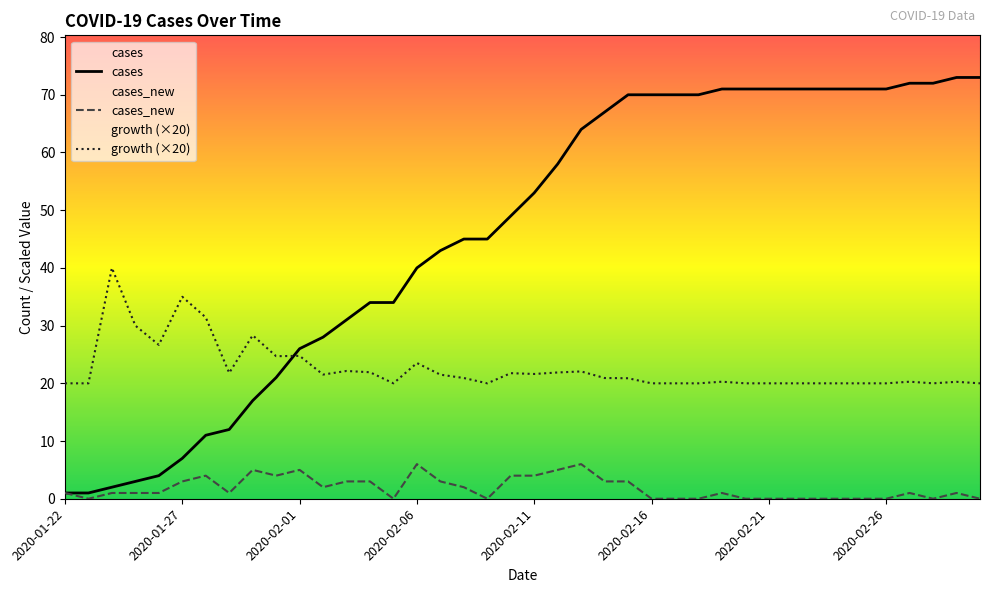

How many distinct data groups are displayed?

3